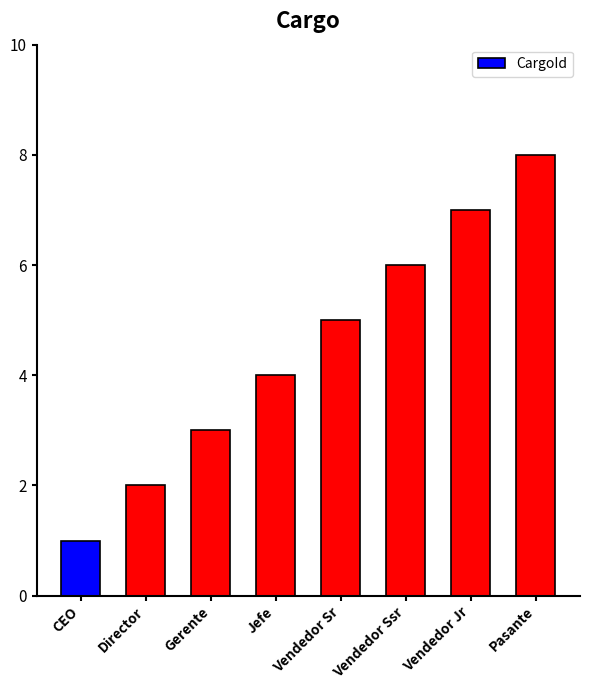

What position from the right is Vendedor Ssr?

3